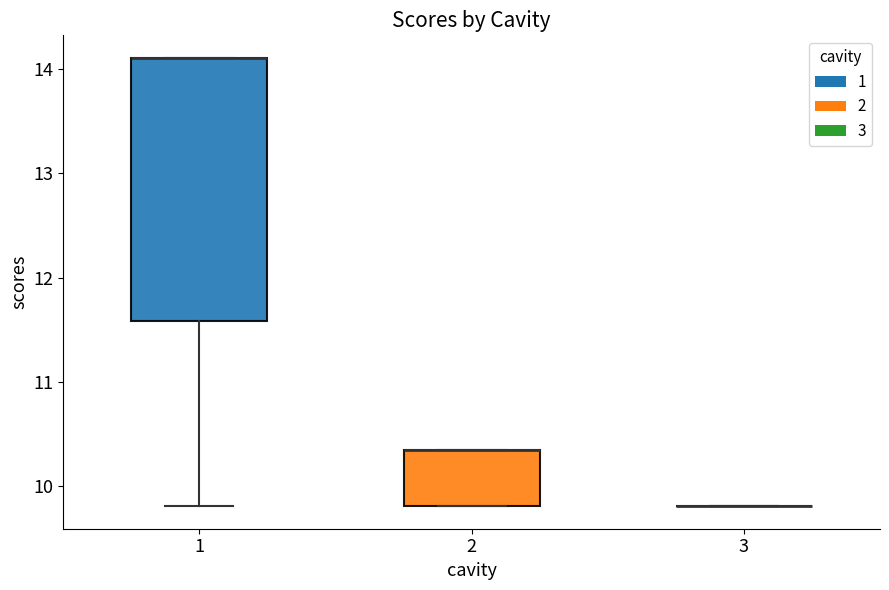

Reading left to right, transcribe this box plot: for each box, give where its median line is, the range the box spans, and where its two whiskers end, as read against the y-axis. The values are not printed on the chart, so give them approximately, as read against the axis.

1: median 14.1 (drawn on the box's upper edge), box 11.6 to 14.1, whiskers 9.8 to 14.1
2: median 10.3 (drawn on the box's upper edge), box 9.8 to 10.3, whiskers 9.8 to 10.3
3: box collapsed to a line at 9.8, whiskers 9.8 to 9.8